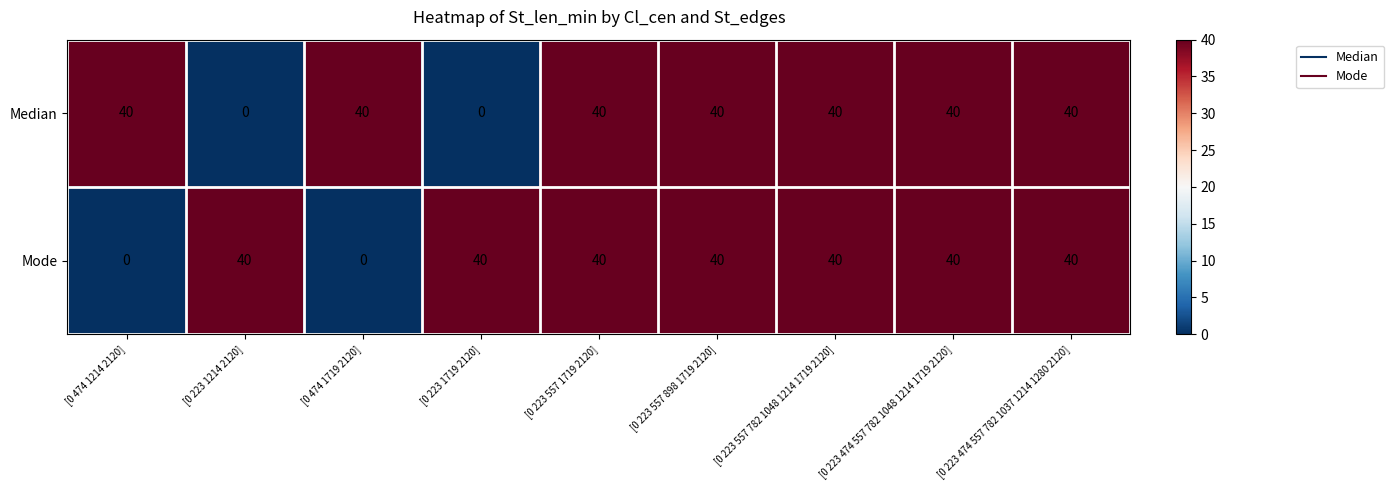

What is the sum of all Mode values?

280